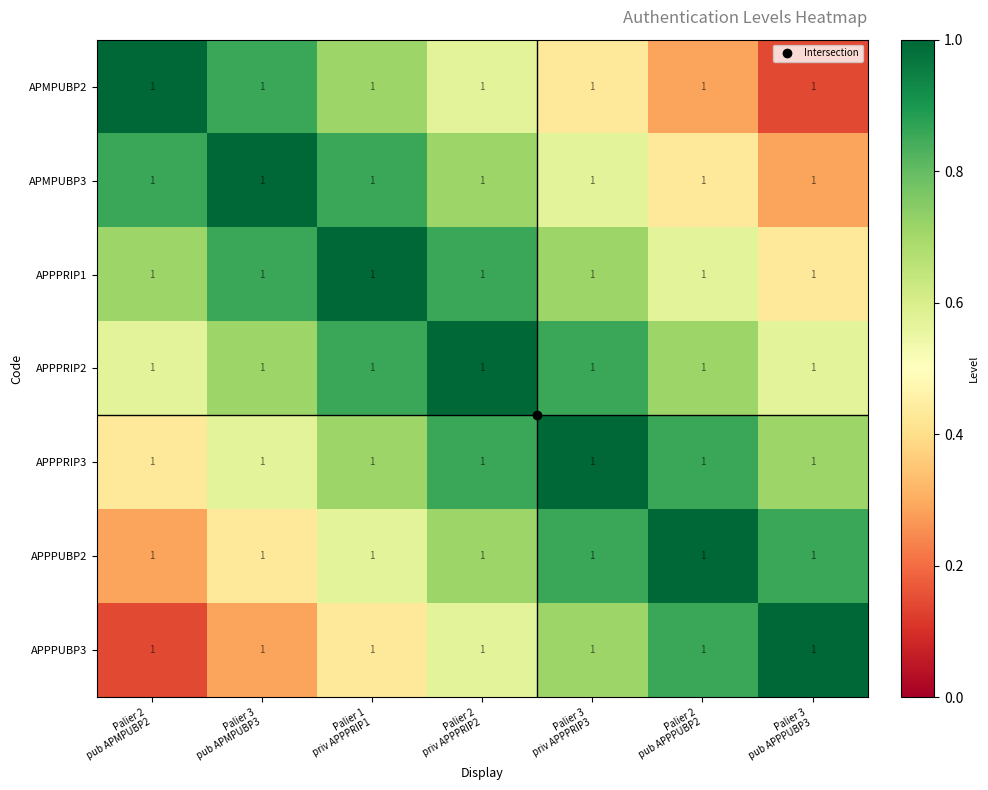

Read the APPPRIP1 value at Palier 2 priv APPPRIP2.

0.9